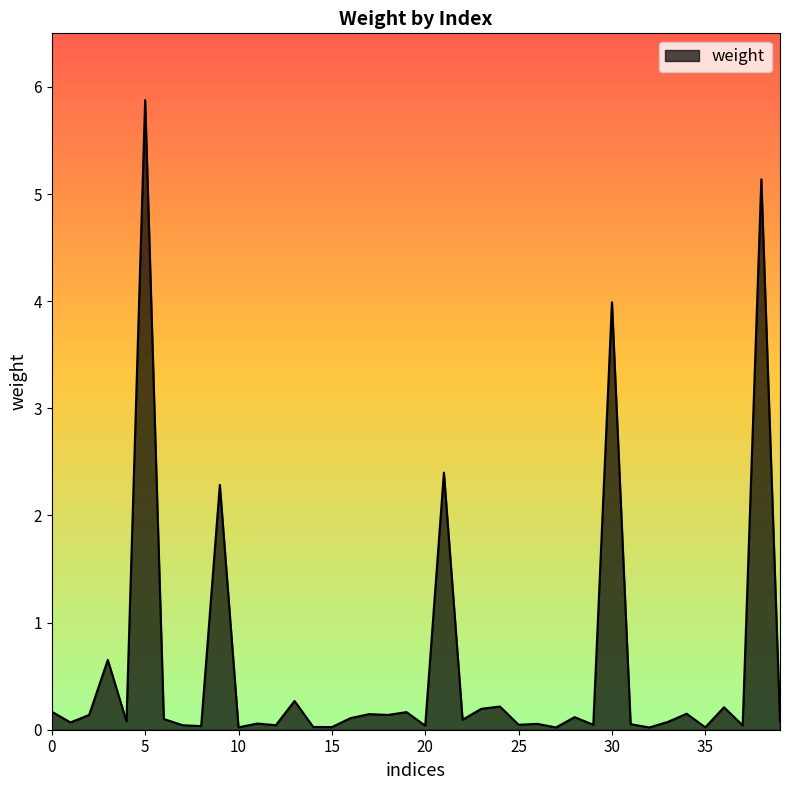

What is the greatest value displayed?

5.9